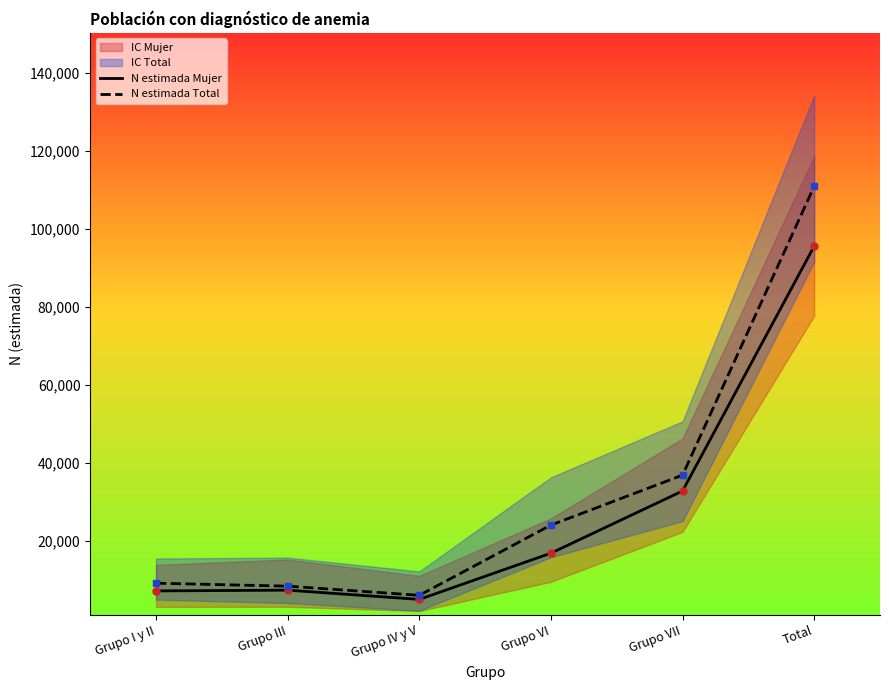

True or false: N estimada Mujer and N estimada Total intersect in this chart.

False